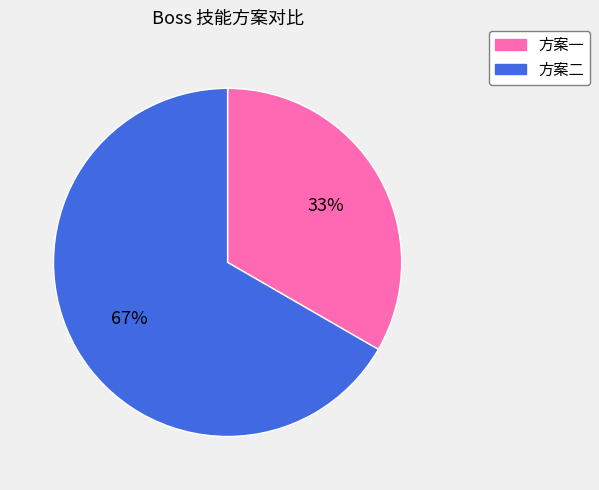

Is 方案二 the majority of the pie?

Yes